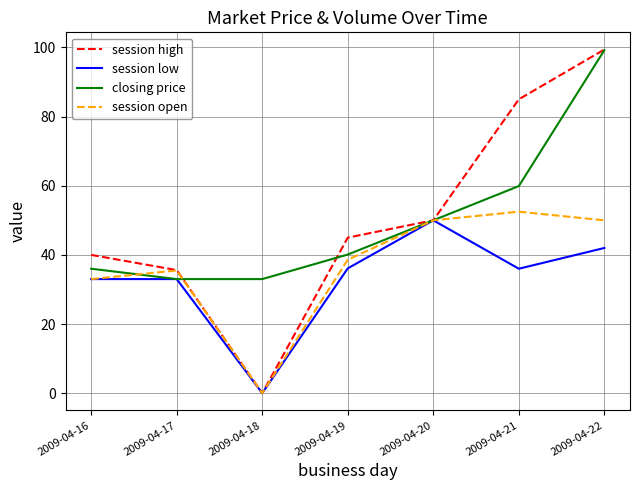

What is the total value across all series at 2009-04-22?

290.6